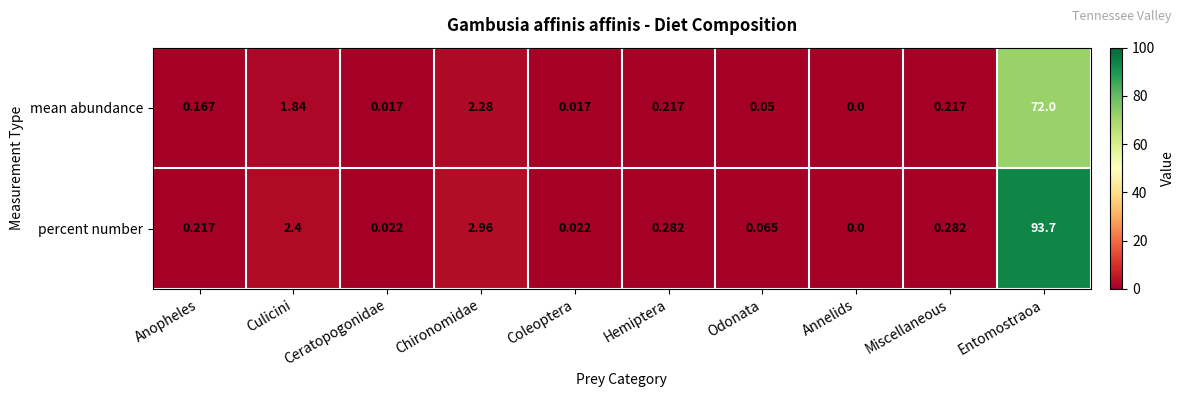

What is the total value across all series at Hemiptera?

0.5